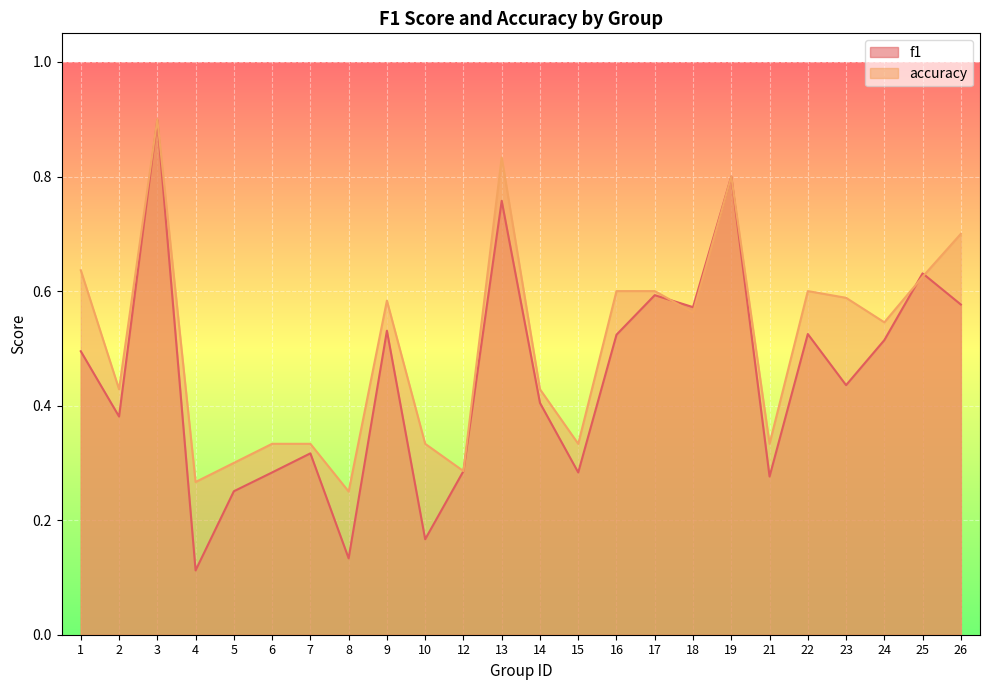

How many lines are shown in the chart?

2